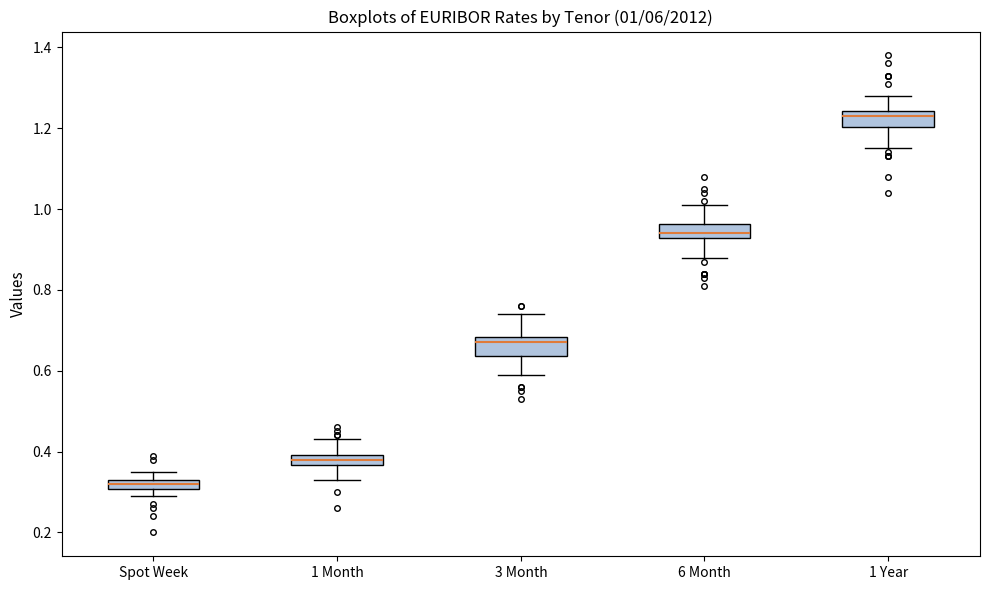

Which box's median line is the highest?

1 Year